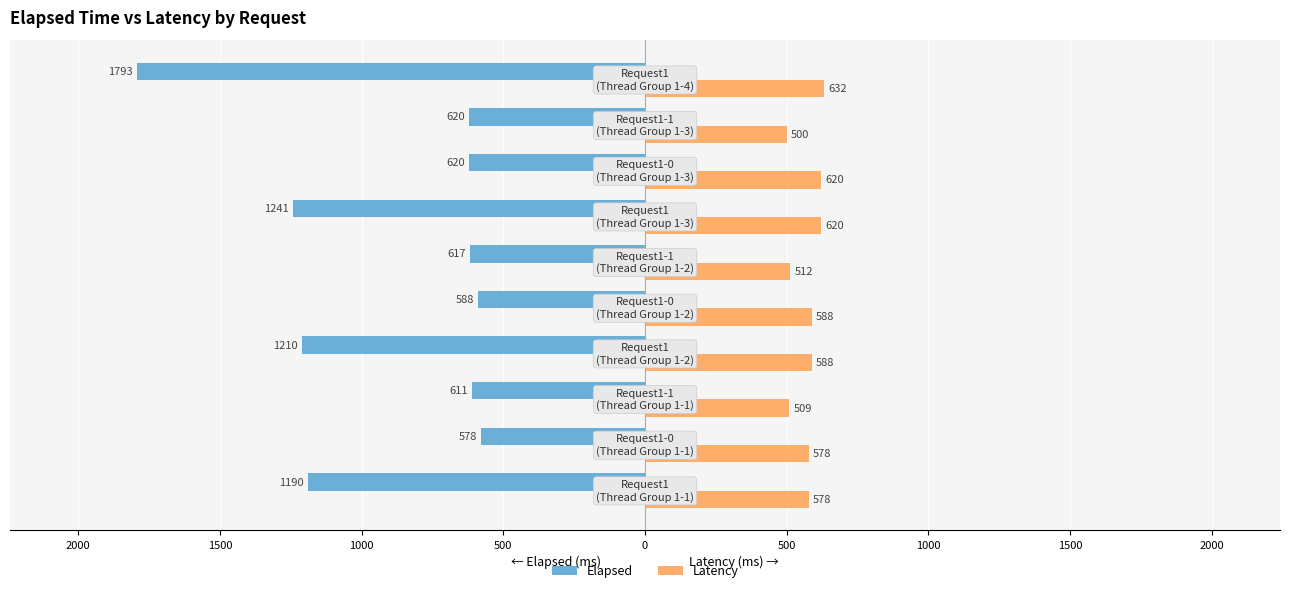

How many values in the Elapsed series exceed -620?

4